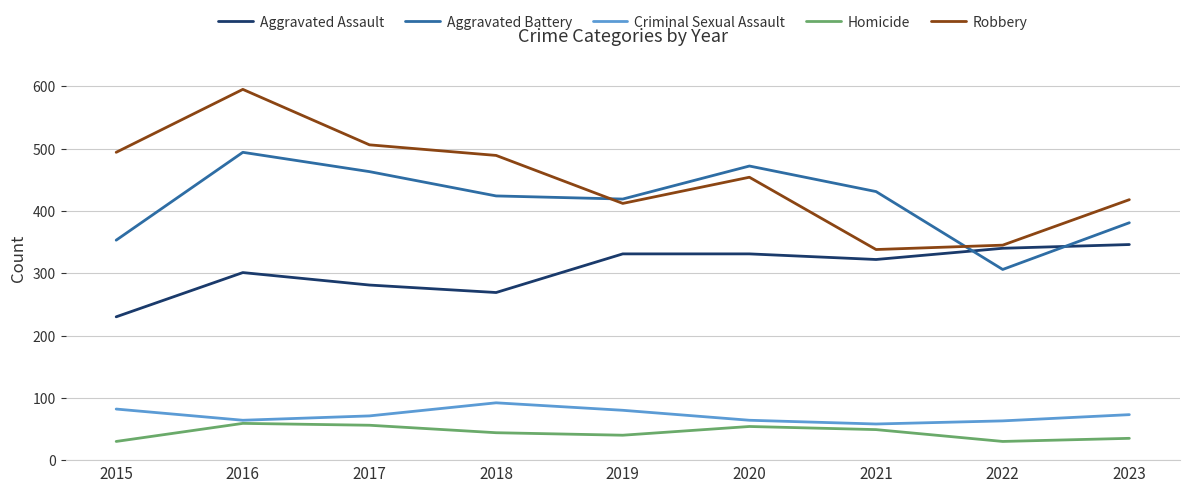

What is the approximate value of Robbery at 2016?

595